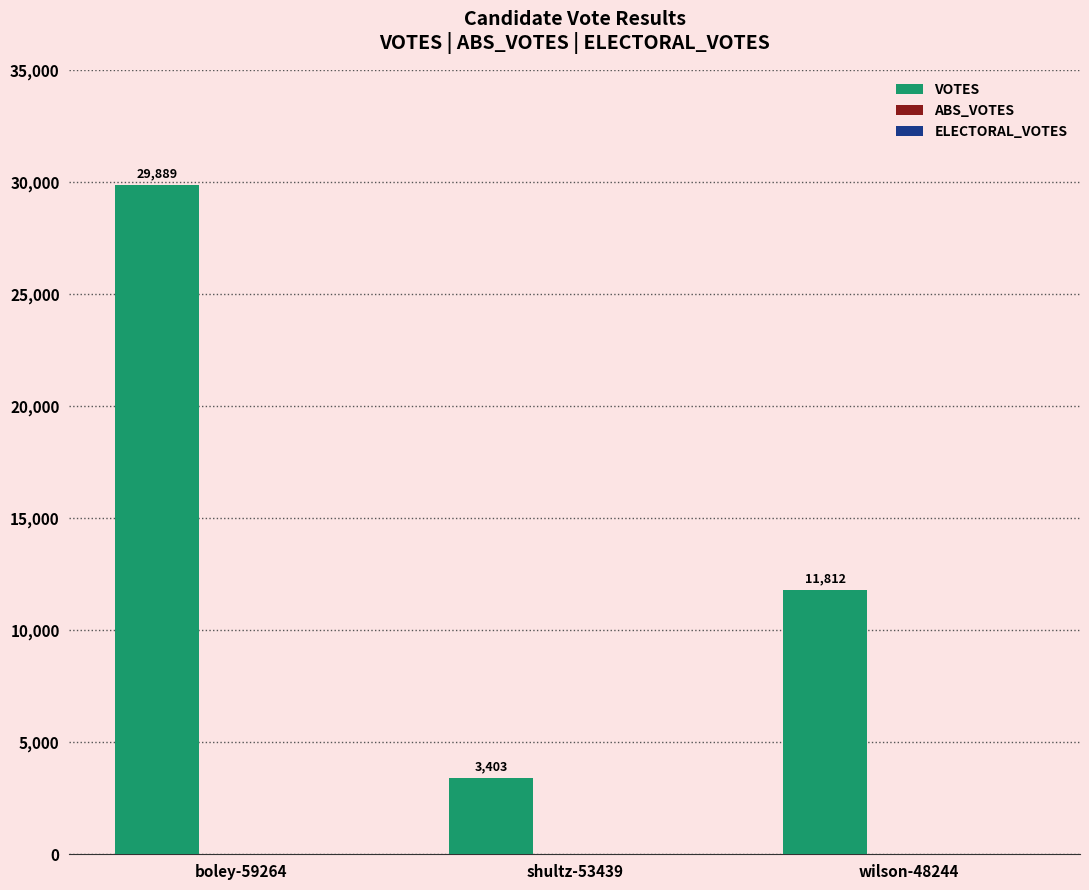

The value at shultz-53439 is 5055. True or false?

False